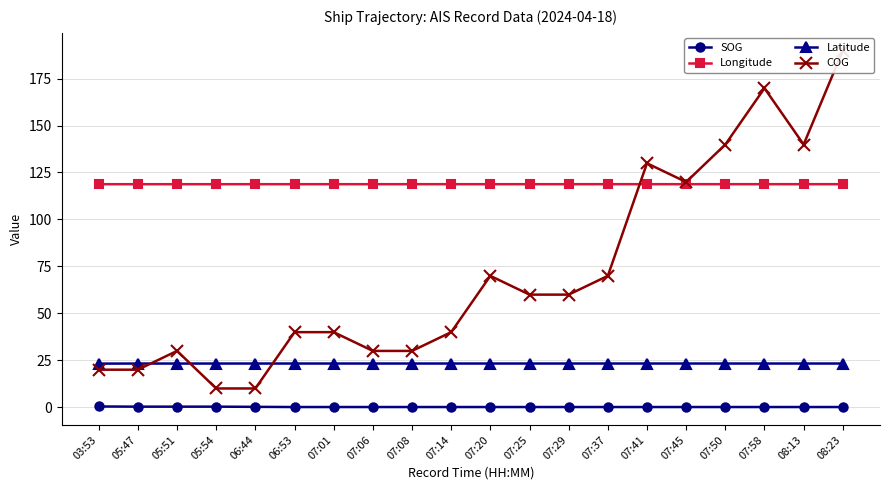

How many lines are shown in the chart?

4